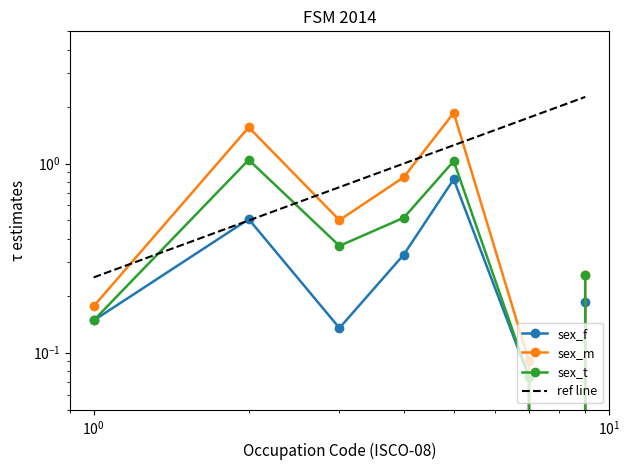

How many interior local peaks does the sex_t series have?

2